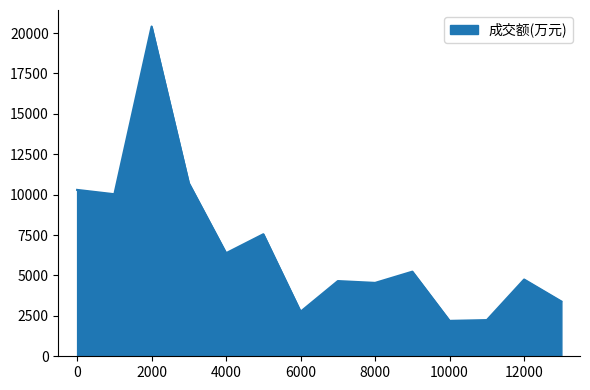

What is the minimum value shown in the chart?

2192